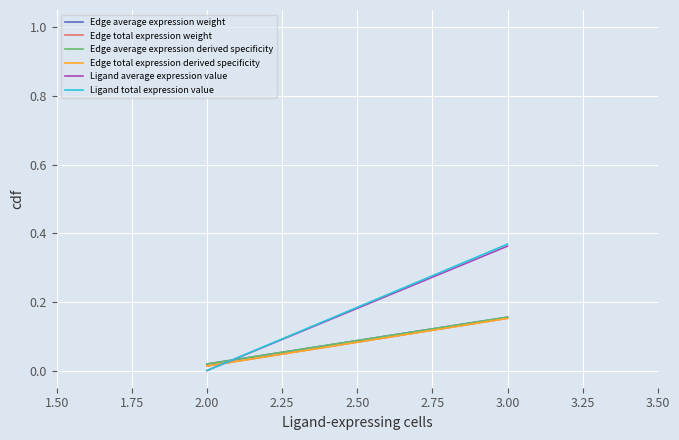

What is the sum of all Edge total expression weight values?

0.2